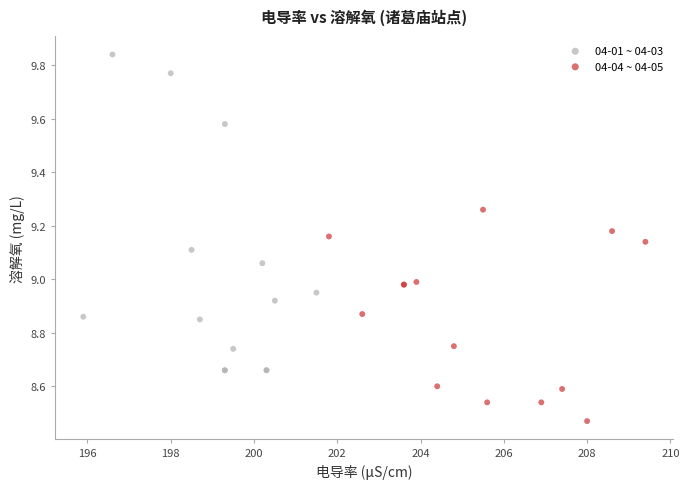

What are all the series names shown in the legend?

04-01 ~ 04-03, 04-04 ~ 04-05